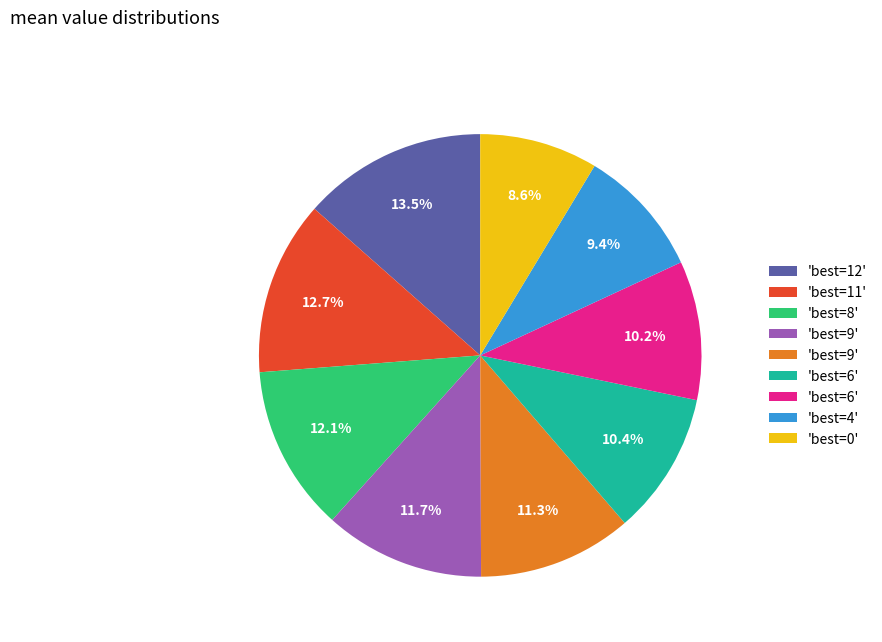

Does any single category account for the majority?

No